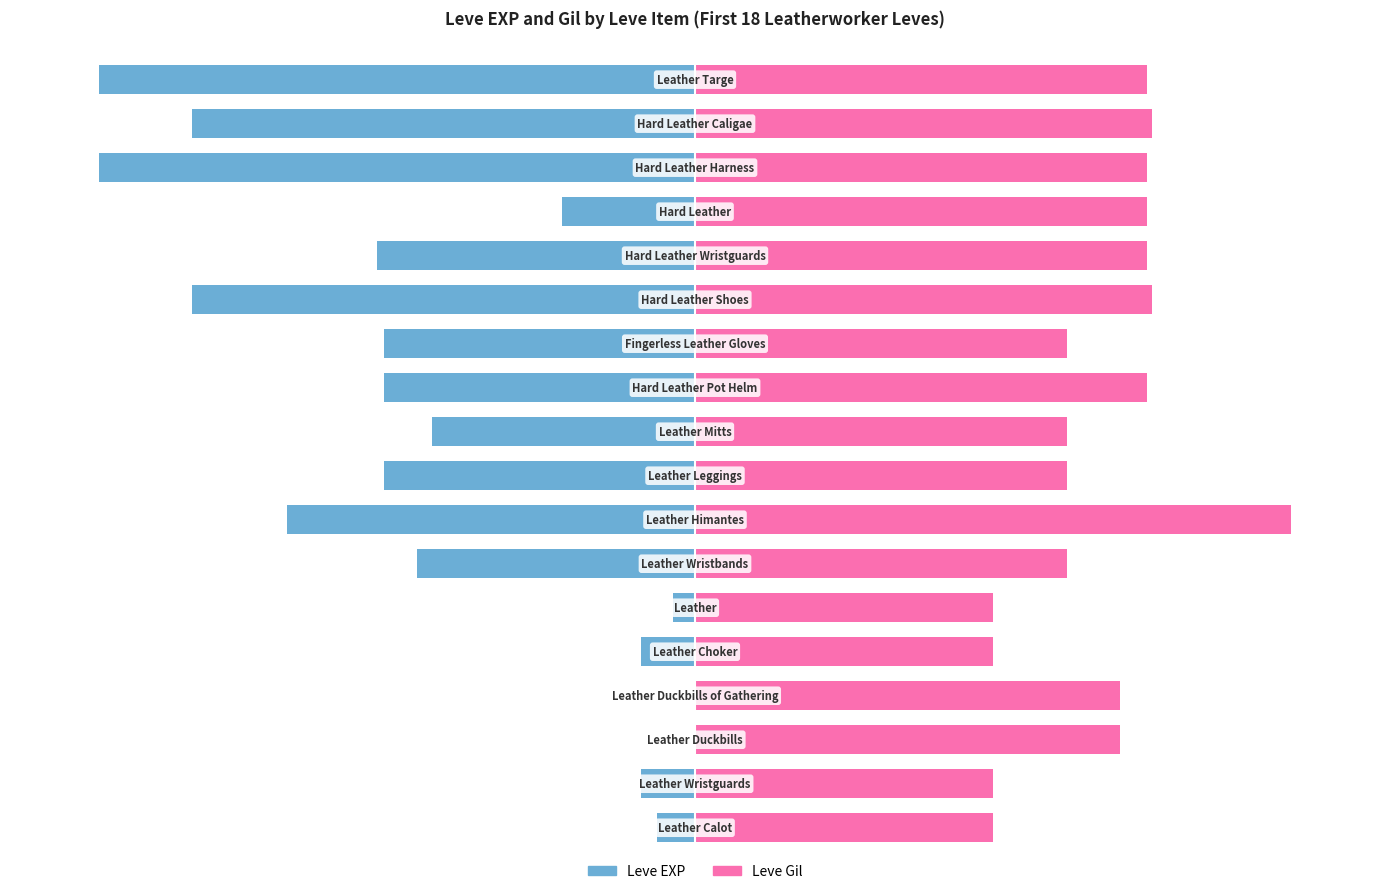

Reading left to right, extract all data points from this chart.

Leve EXP: -6.3	-9.0	-0.0	-0.0	-9.0	-3.7	-46.6	-68.5	-52.3	-44.1	-52.3	-52.3	-84.4	-53.4	-22.3	-100.0	-84.4	-100.0
Leve Gil: 50.0	50.0	71.4	71.4	50.0	50.0	62.5	100.0	62.5	62.5	75.9	62.5	76.8	75.9	75.9	75.9	76.8	75.9